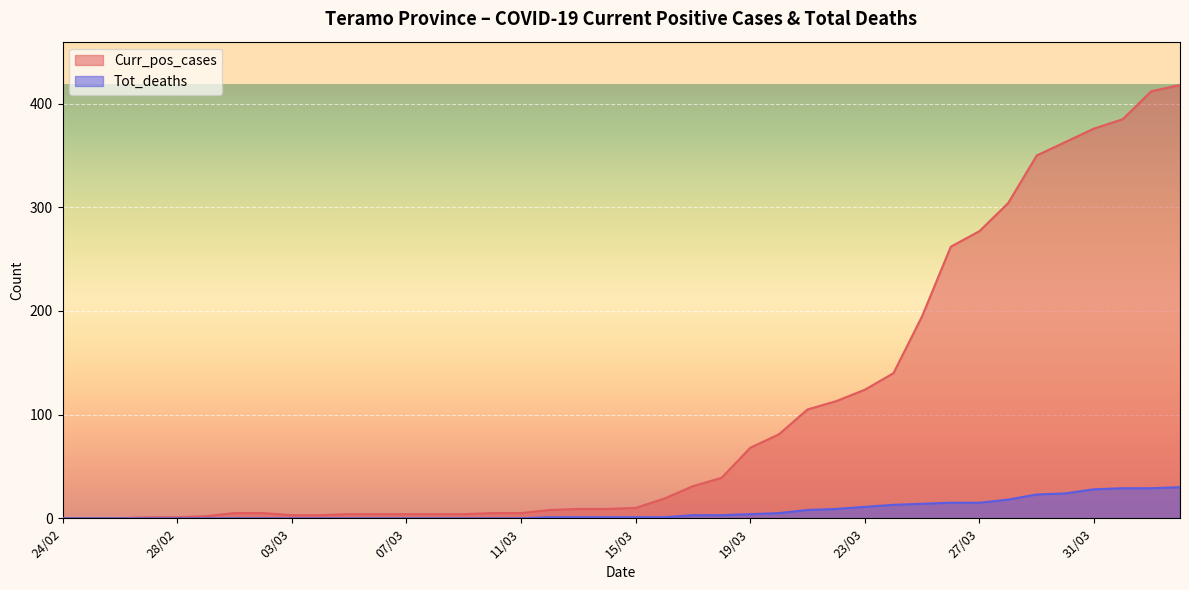

At which label is Curr_pos_cases closest to 209?

25/03